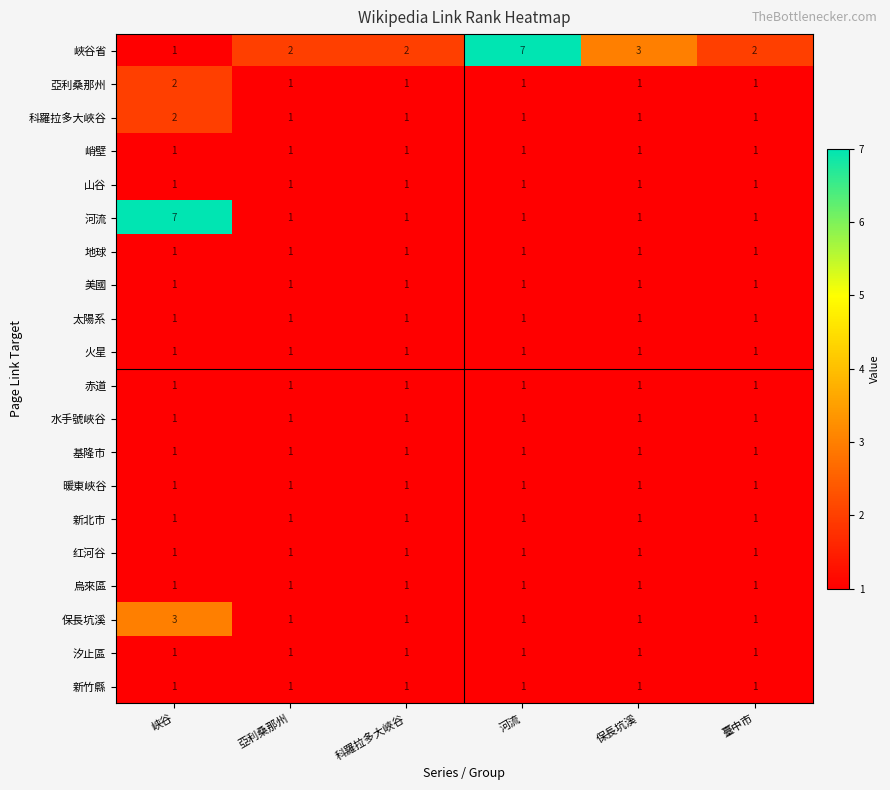

Which series changed the most between 峡谷 and 保長坑溪?

河流